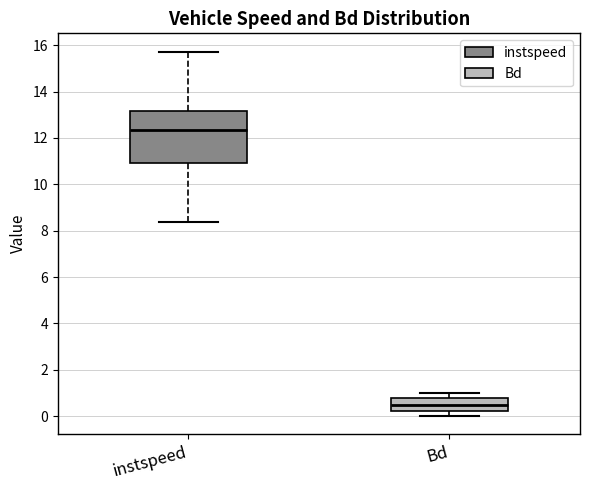

Which box is the tallest, from its lower edge to its upper edge?

instspeed